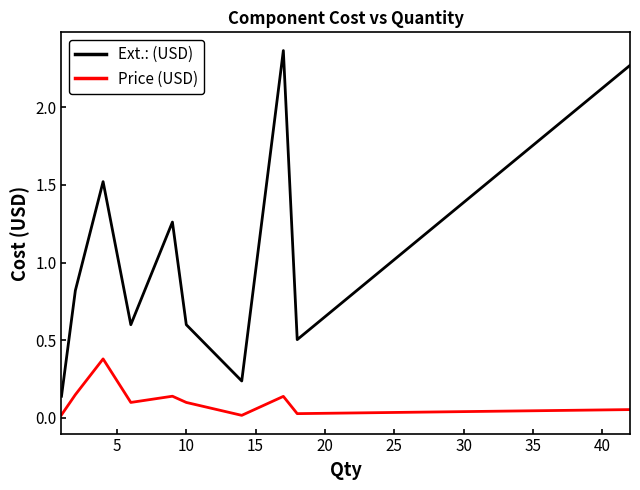

Which series has the largest total across all categories?

Ext.: (USD)